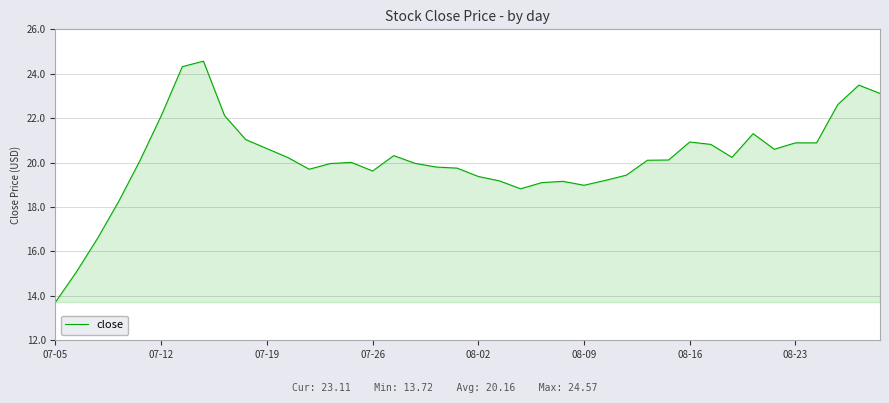

How many series are shown in this chart?

1